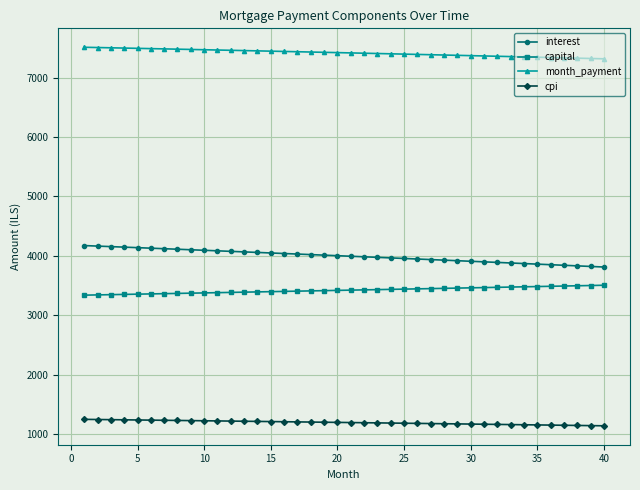

At how many categories does at least one series exceed 6106?

40